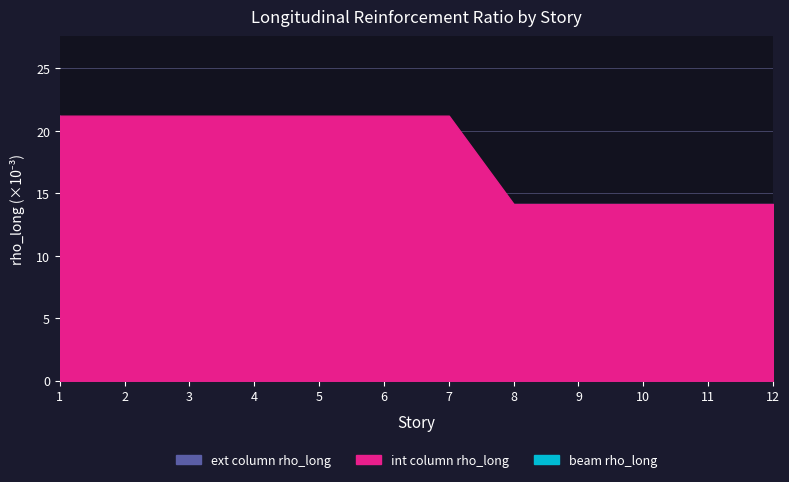

Read the beam rho_long value at 12.

11.1